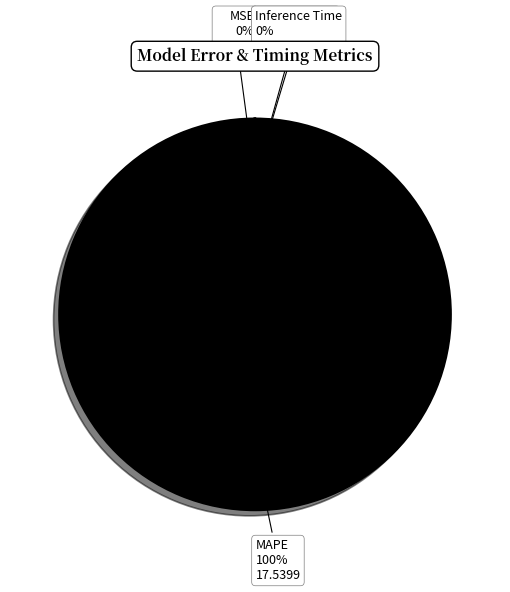

Count the number of slices in the pie.

4